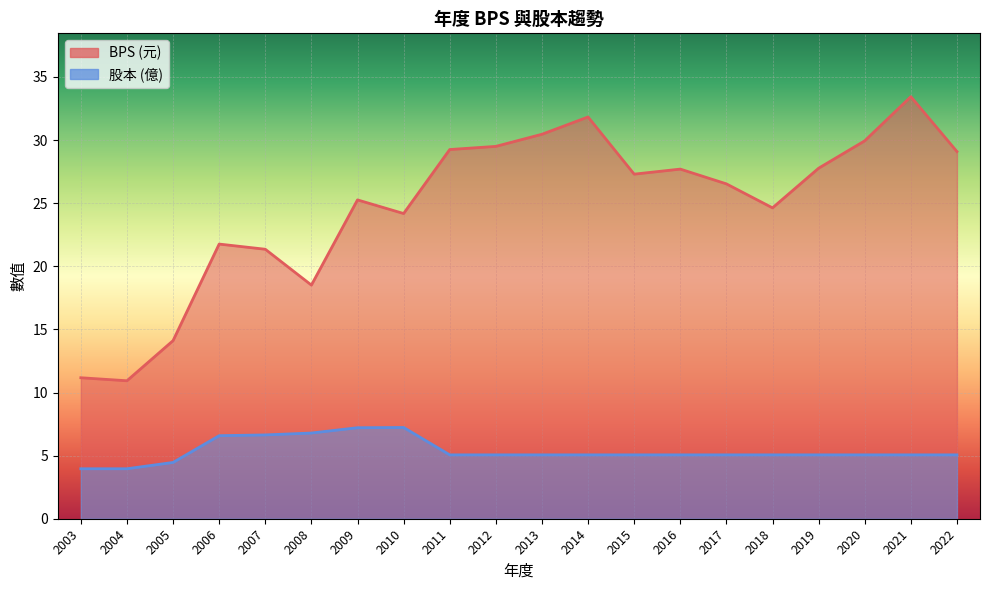

True or false: BPS and 股本 cross at least once.

False